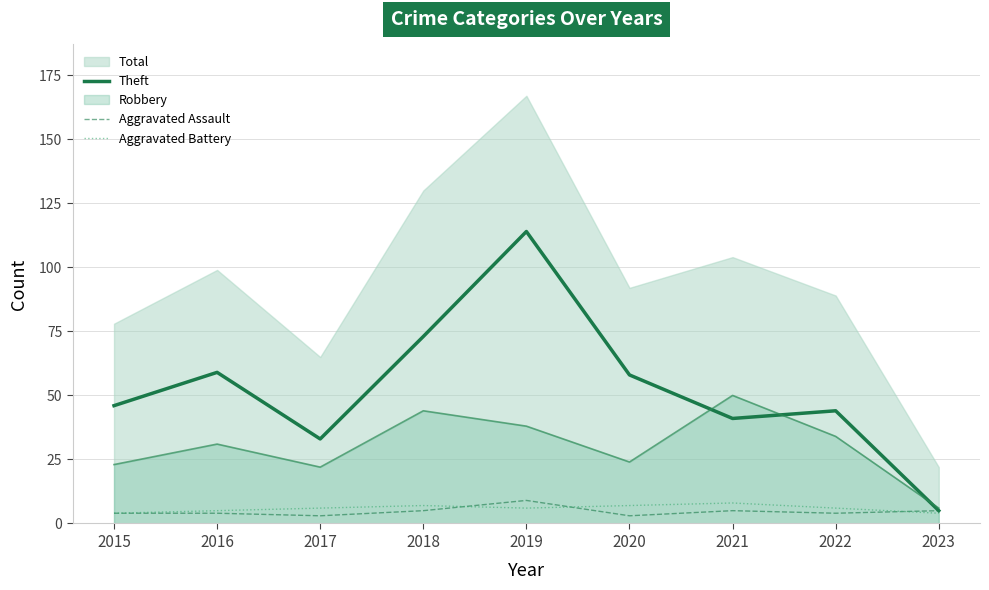

Is the value of Aggravated Assault at 2020 greater than the value of Aggravated Battery at 2021?

No